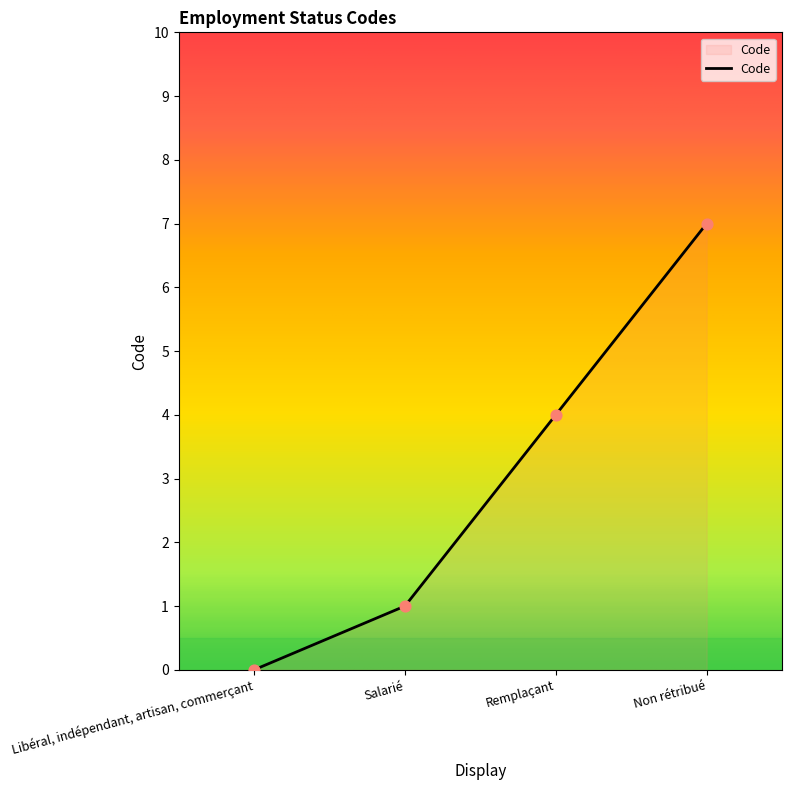

Approximately how many times larger is the value at Non rétribué compared to Salarié?

7.0